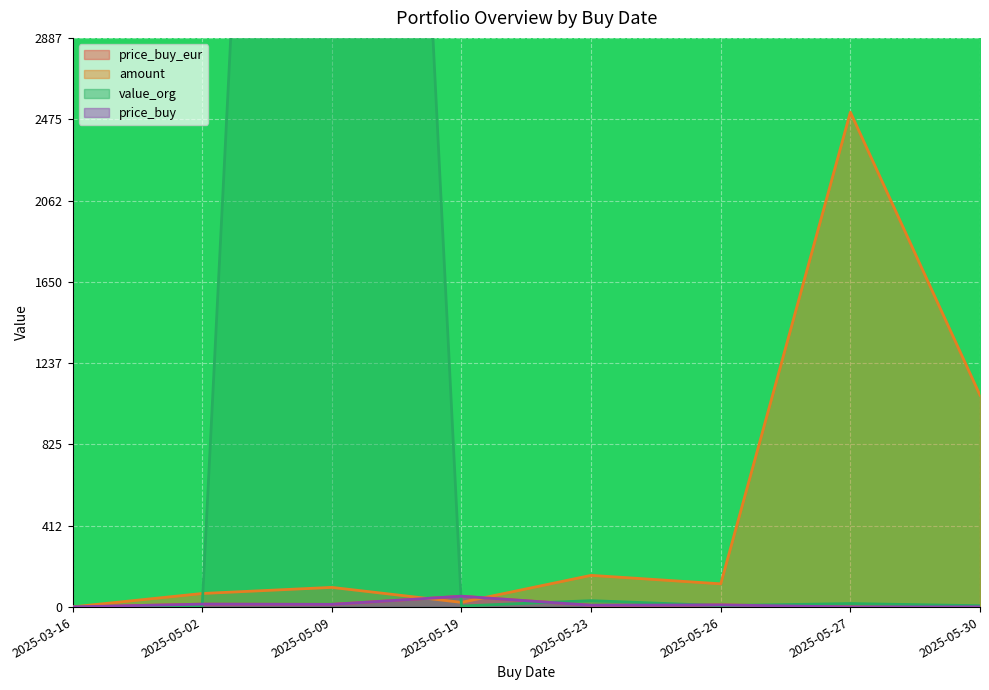

How many lines are shown in the chart?

4